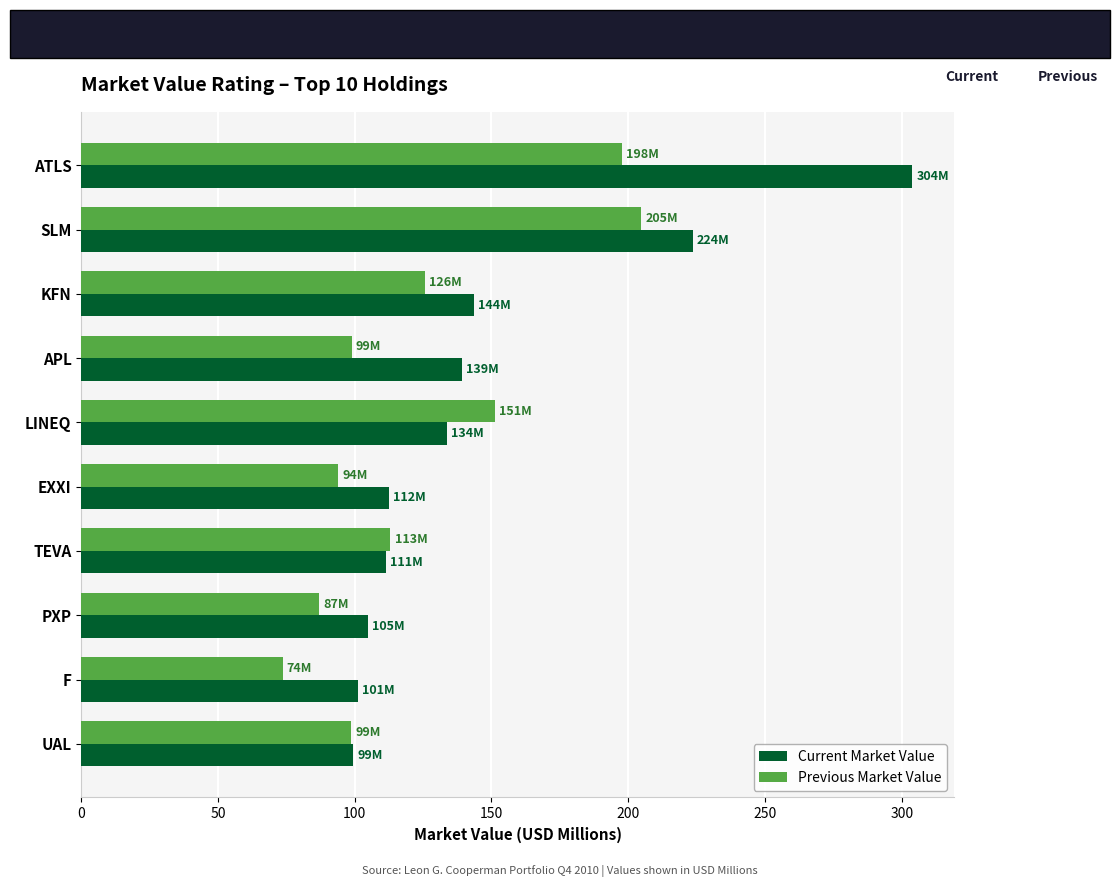

Which series has the largest range (max minus min)?

Current Market Value